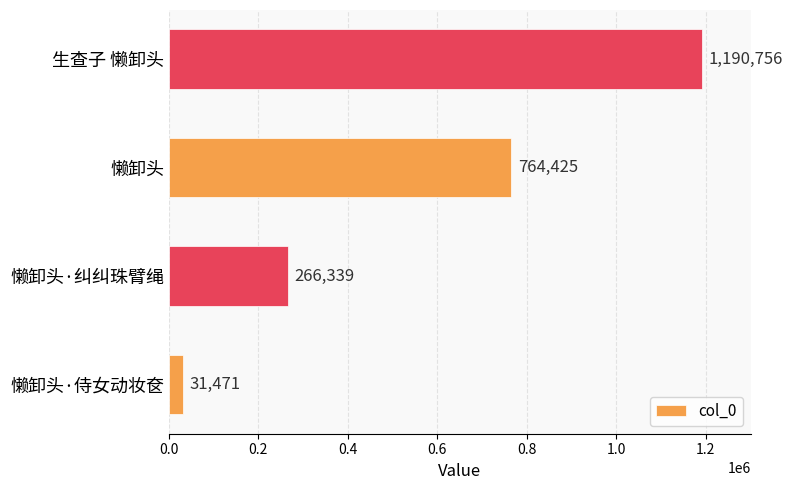

How many data points are less than 764425?

2